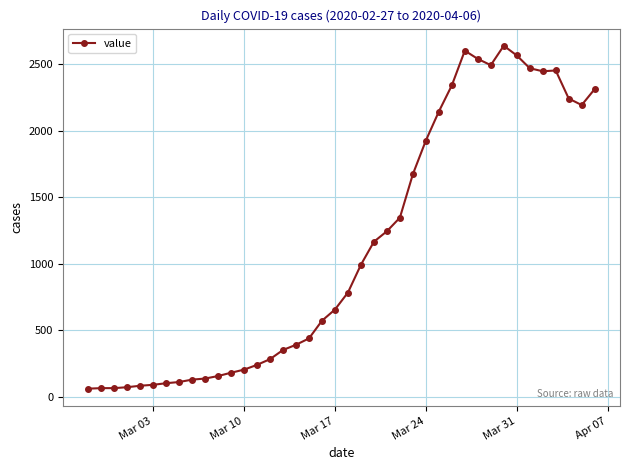

True or false: the data has more than 0 interior local peaks.

True